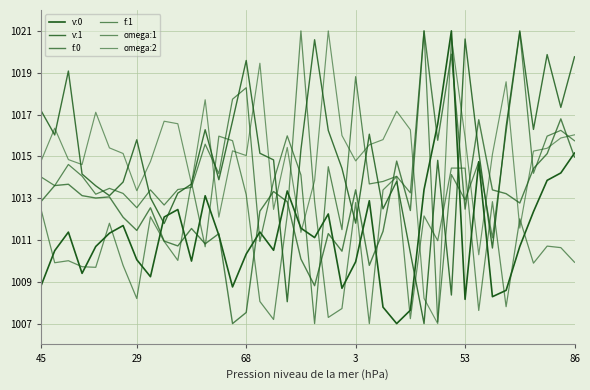

How many lines are shown in the chart?

6